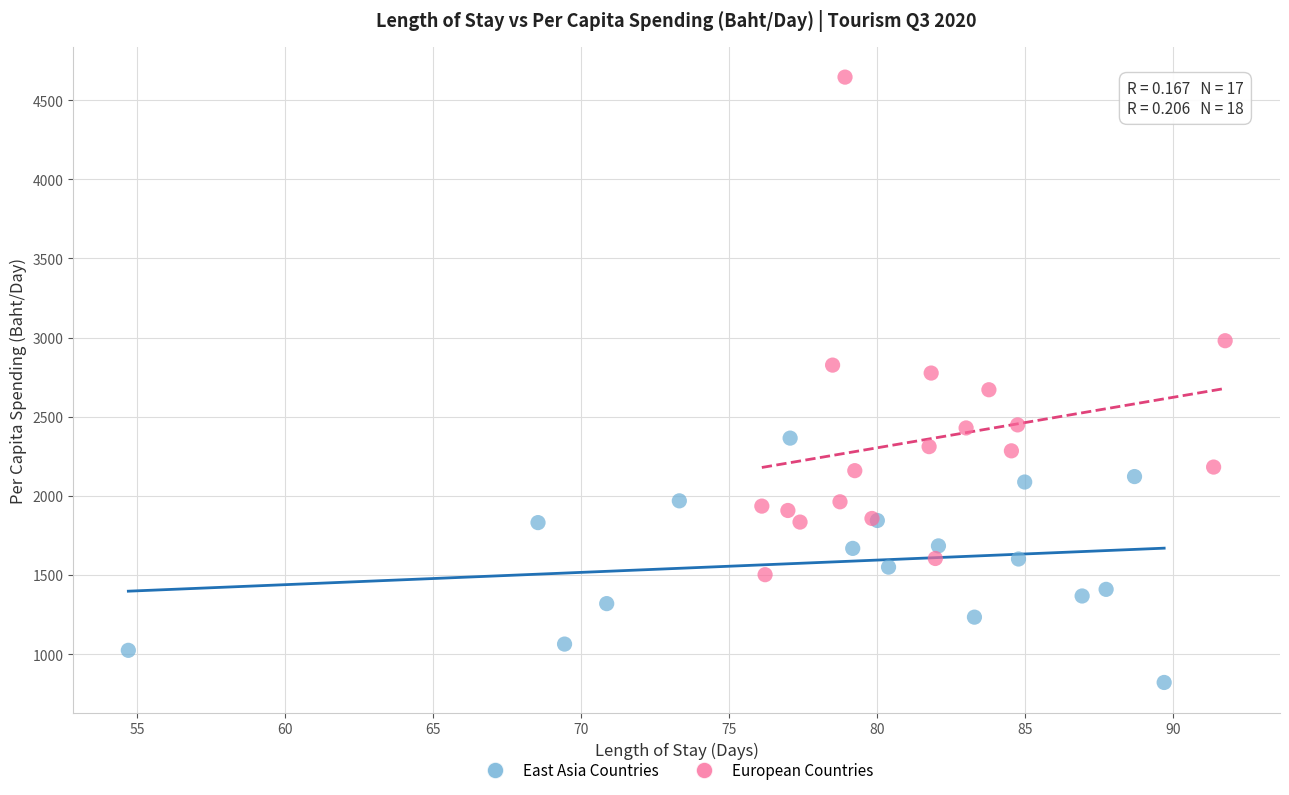

Which series reaches the maximum Y coordinate?

European Countries